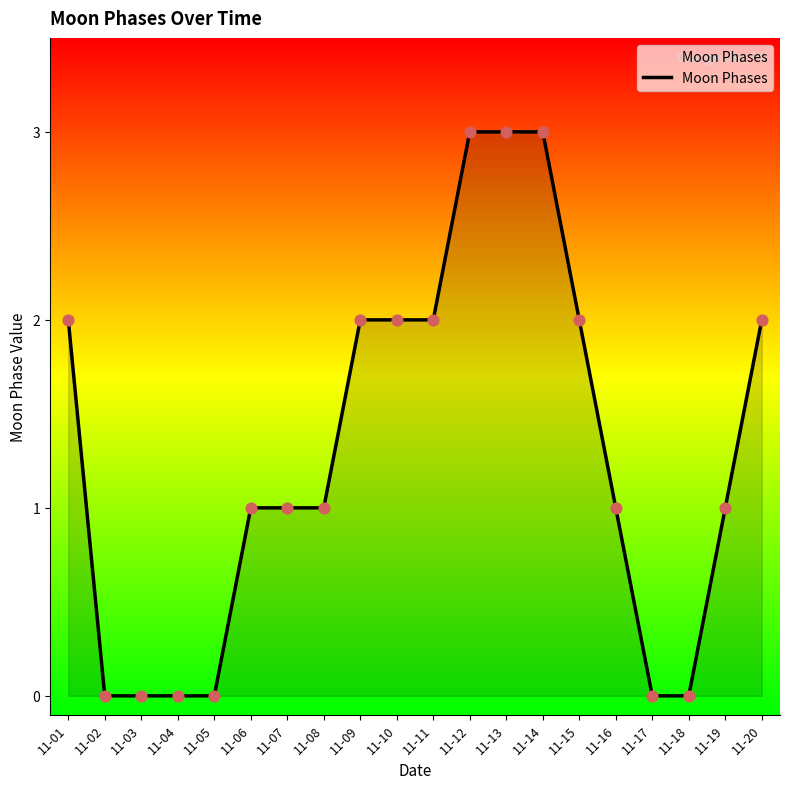

What is the change in value from 11-05 to 11-08?

+1